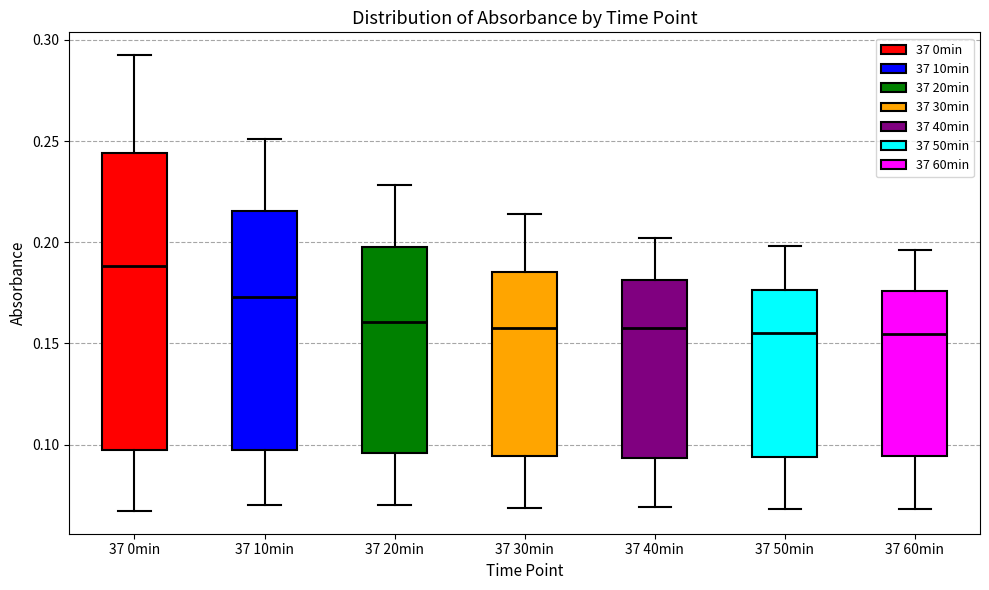

Reading left to right, read every box against the y-axis: the position of its median line, the range the box covers, and the ends of its whiskers. The values are not printed on the chart, so give them approximately, as read against the axis.

37 0min: median 0.190, box 0.095 to 0.245, whiskers 0.065 to 0.295
37 10min: median 0.175, box 0.095 to 0.215, whiskers 0.070 to 0.250
37 20min: median 0.160, box 0.095 to 0.200, whiskers 0.070 to 0.230
37 30min: median 0.155, box 0.095 to 0.185, whiskers 0.070 to 0.215
37 40min: median 0.160, box 0.095 to 0.180, whiskers 0.070 to 0.200
37 50min: median 0.155, box 0.095 to 0.175, whiskers 0.070 to 0.200
37 60min: median 0.155, box 0.095 to 0.175, whiskers 0.070 to 0.195